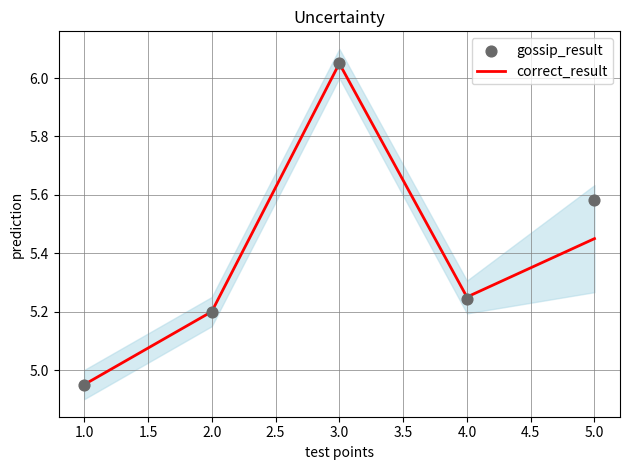

Which series contains the highest Y value?

correct_result